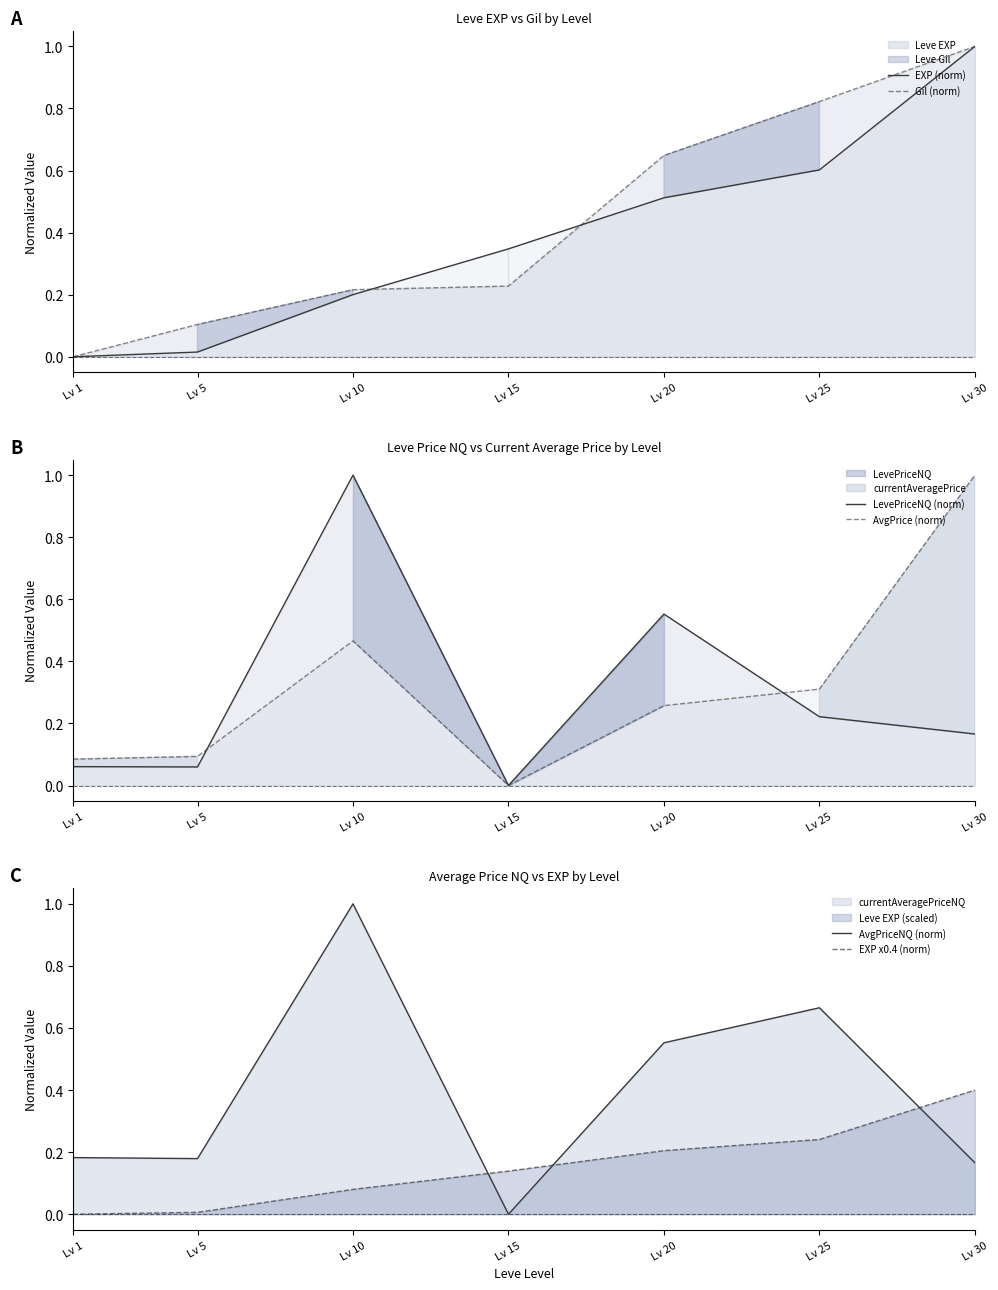

The value of AvgPriceNQ (norm) at Lv 1 is 0.2. True or false?

True